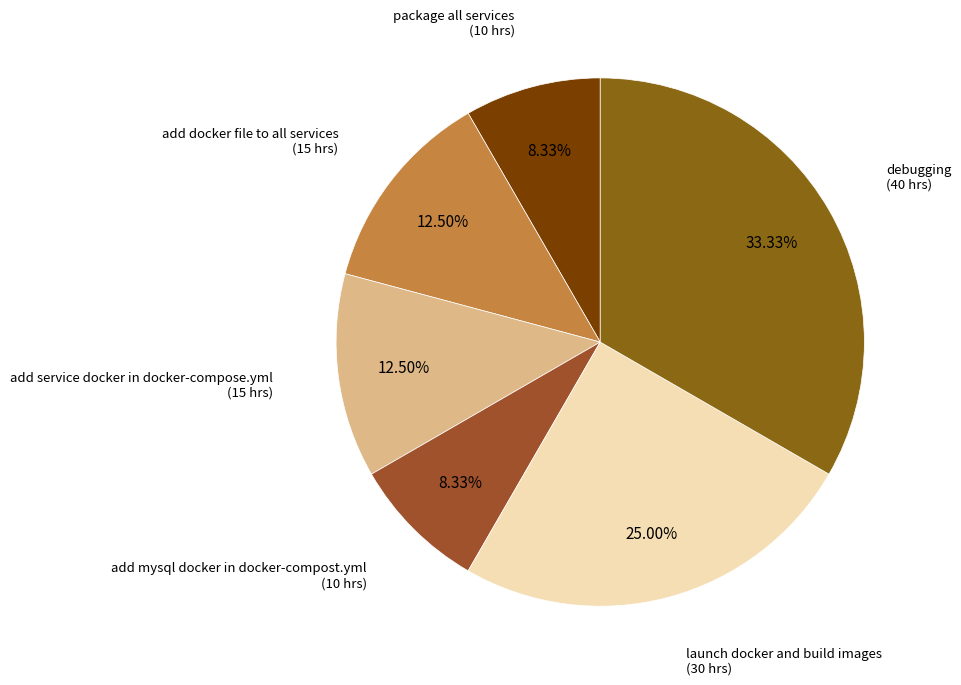

How many slices are in this pie chart?

6